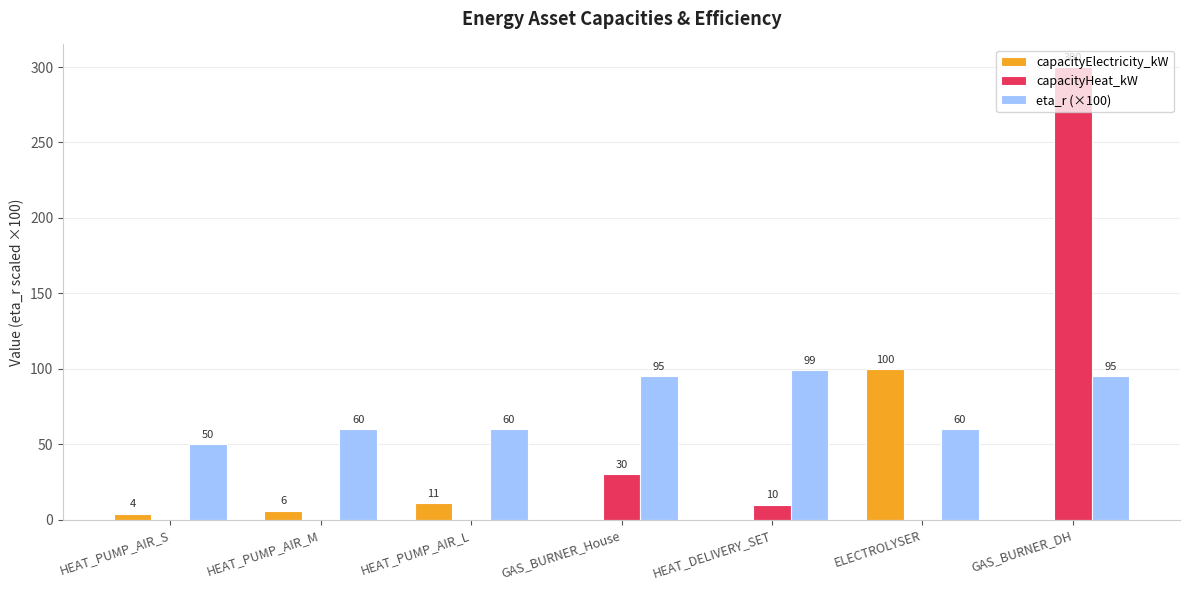

The capacityHeat_kW series shows 120 at HEAT_PUMP_AIR_S. True or false?

False